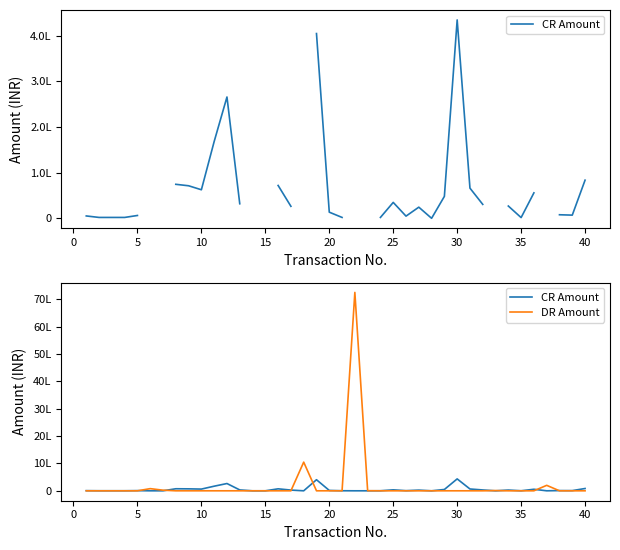

What is the highest value of the DR Amount series?

7250000.0